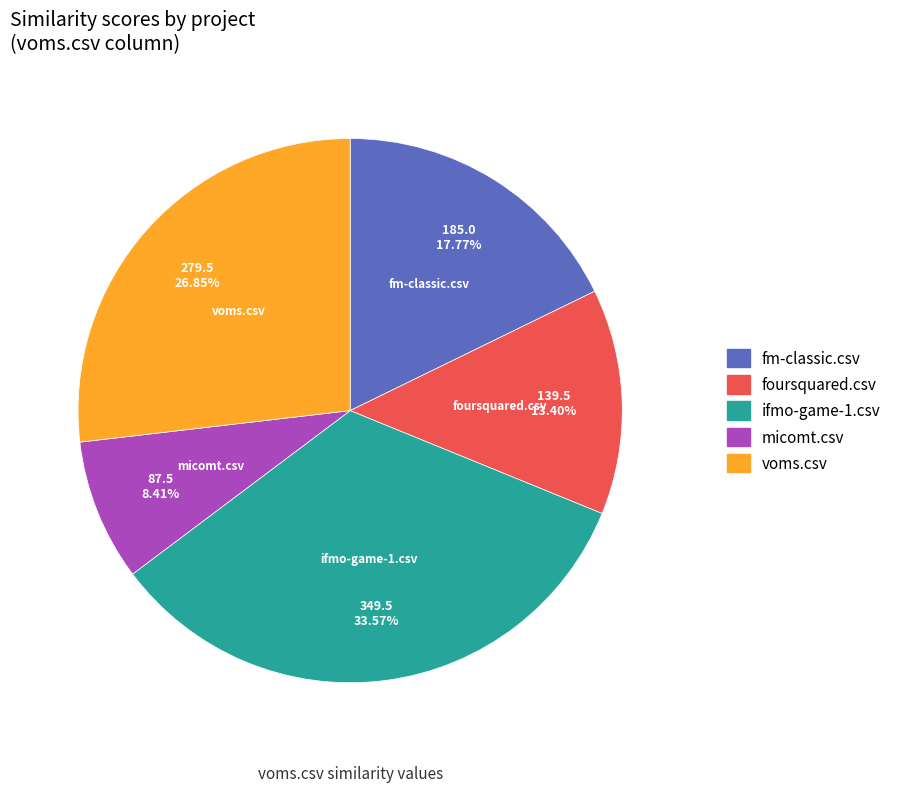

What percentage is the micomt.csv slice, to the nearest percent?

8%